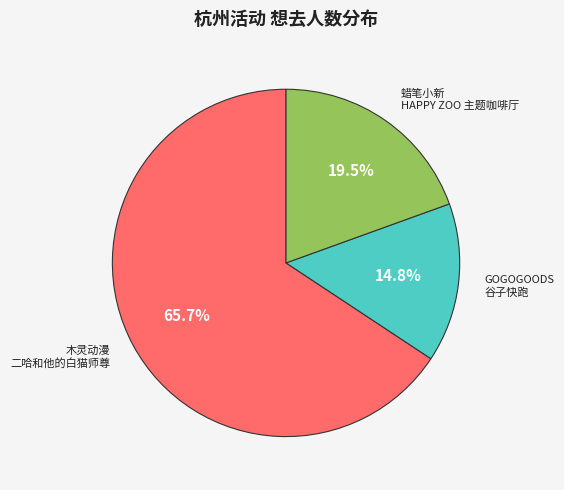

Is there a majority slice in this chart?

Yes